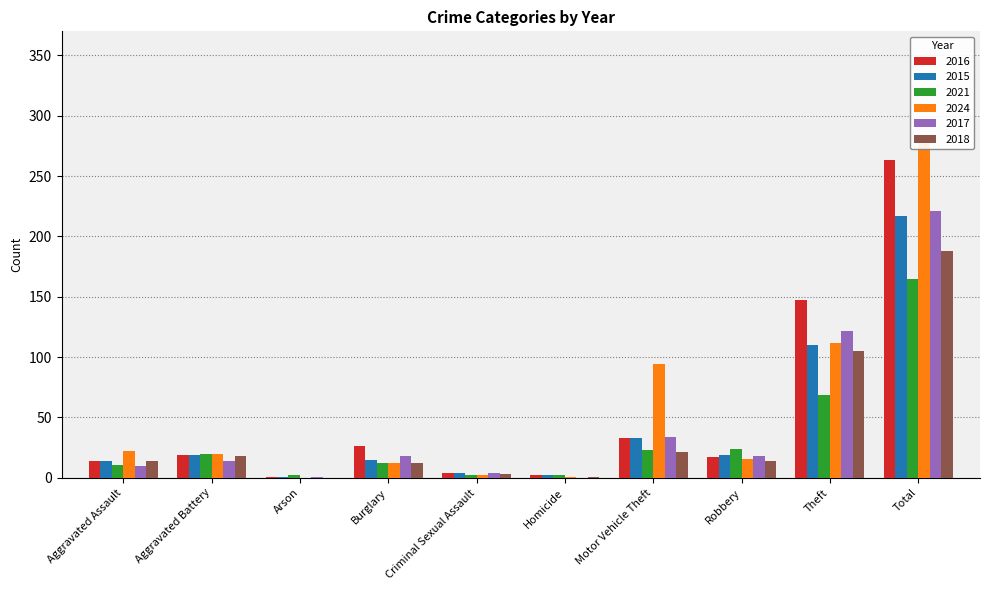

The 2016 series shows 19 at Aggravated Battery. True or false?

True